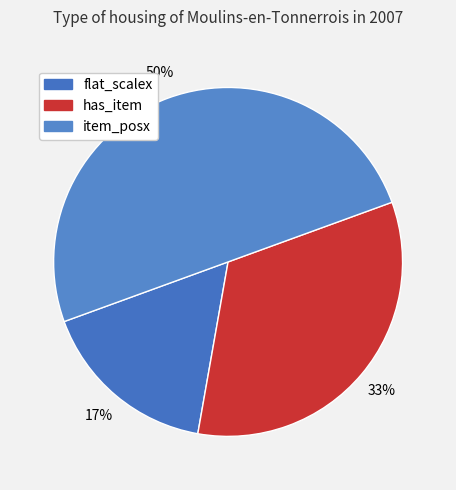

How many slices are in this pie chart?

3